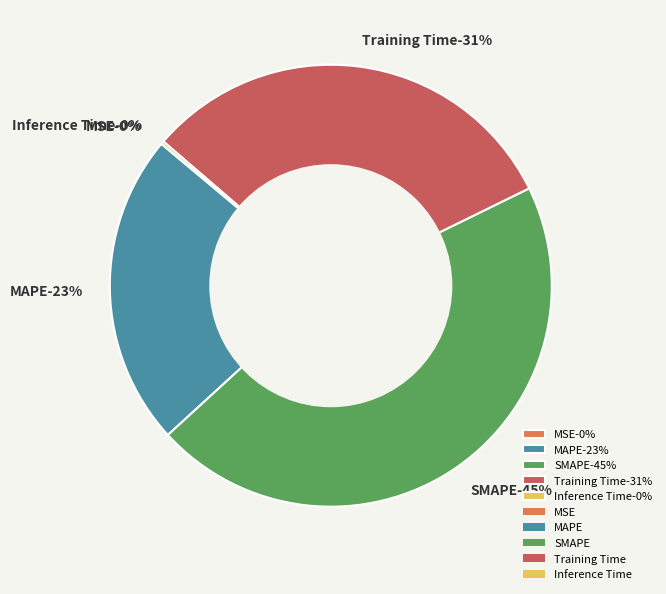

How many slices are in this pie chart?

5